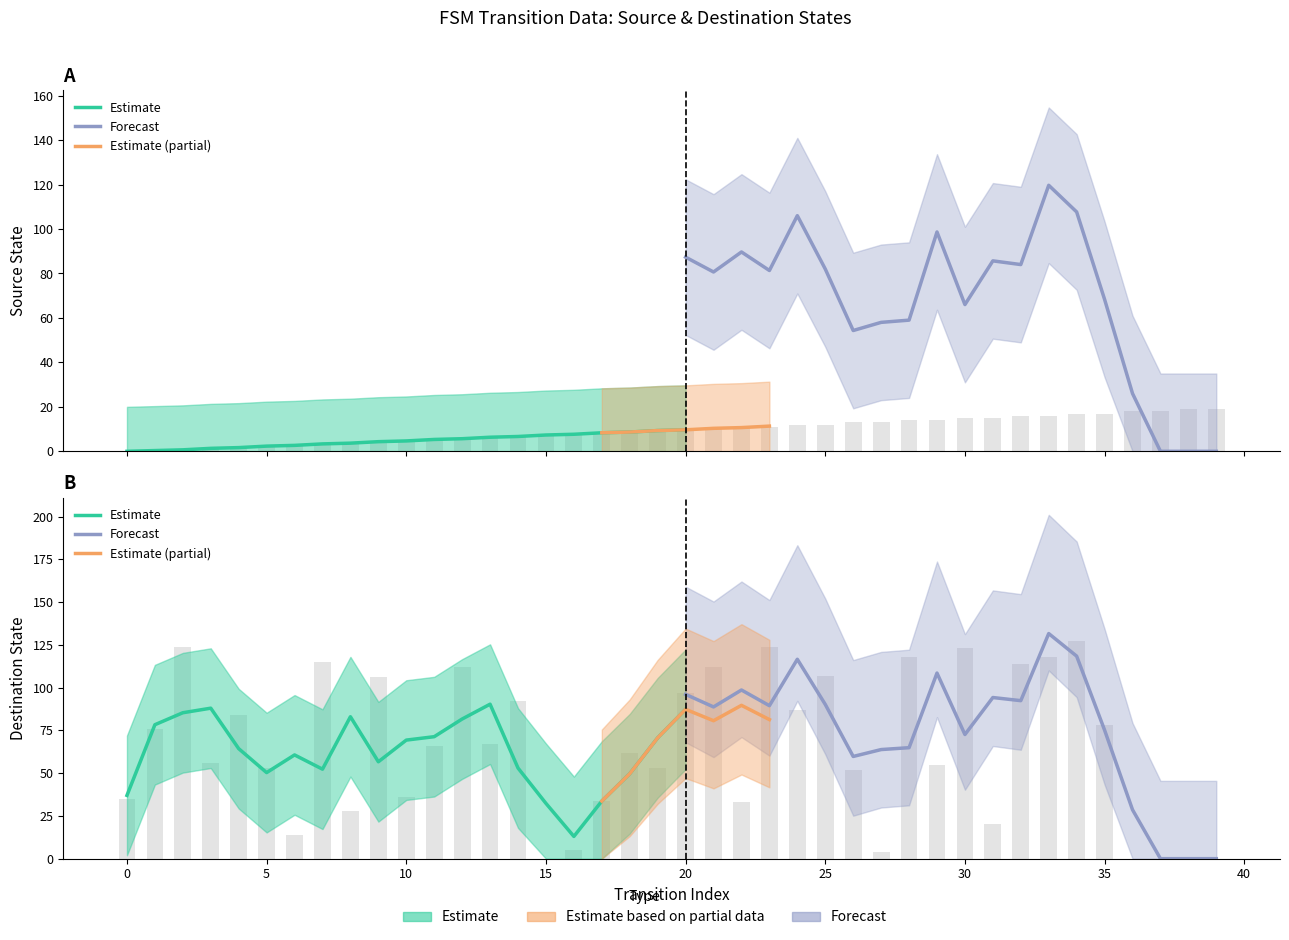

Which series has the largest total across all categories?

destination_state